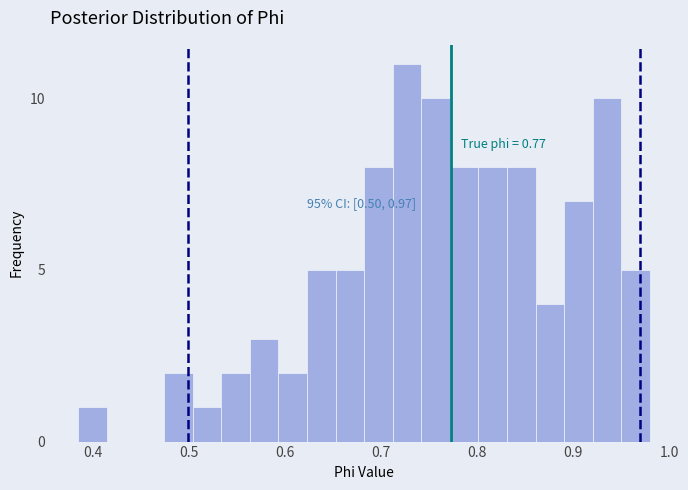

Read against the x-axis, roughly where is the centre of the tallest bar?

0.73